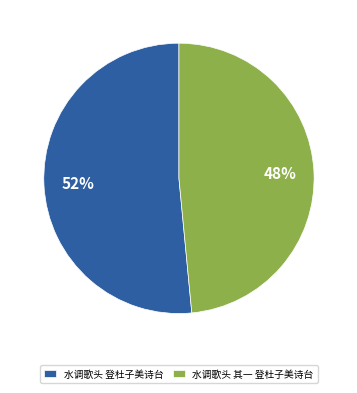

Does any single category account for the majority?

Yes